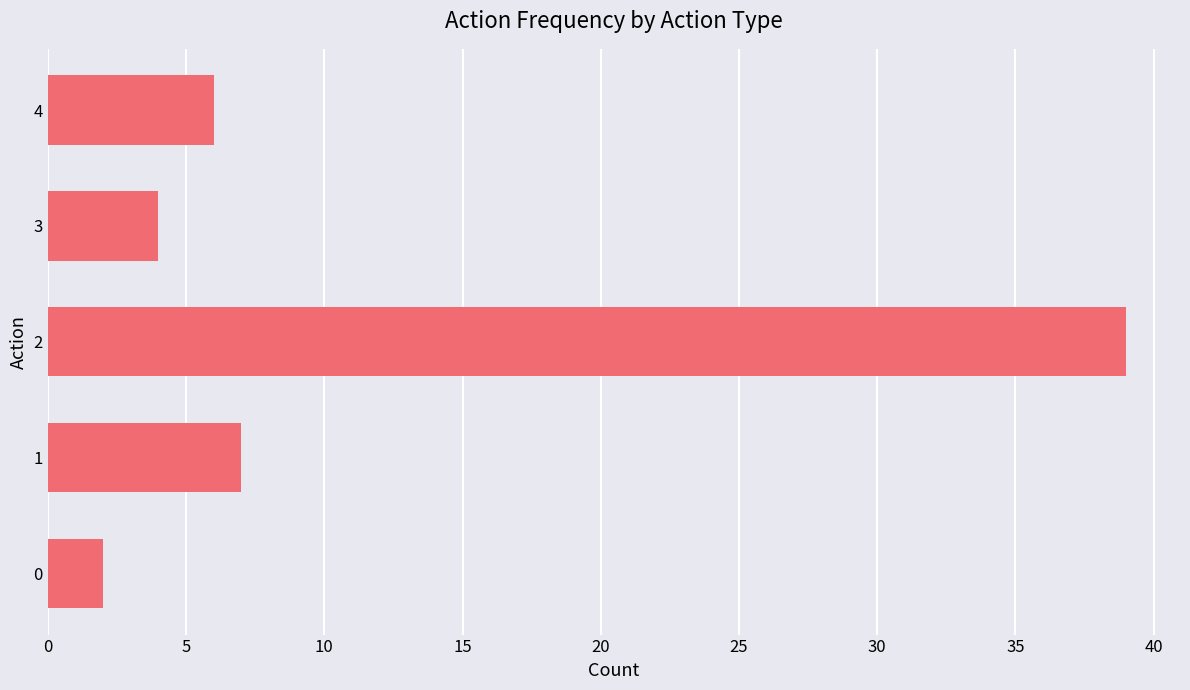

The chart shows a value of 6 at 3. True or false?

False